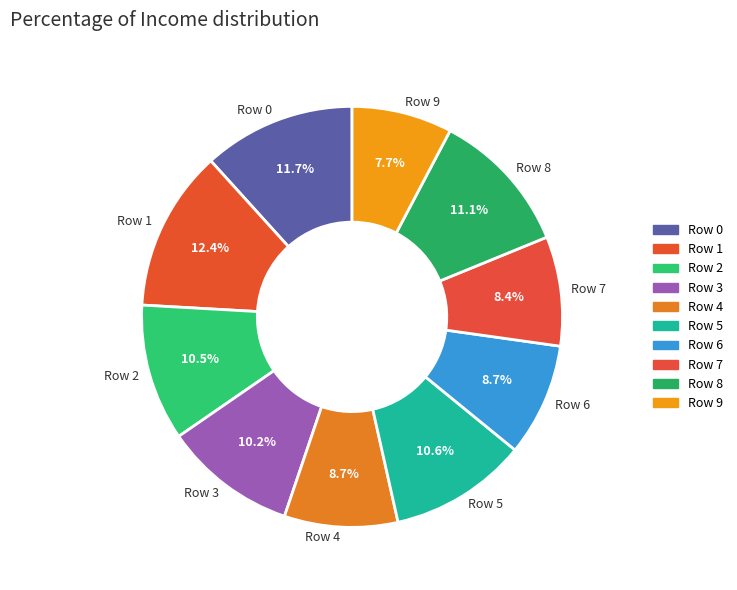

Is the sum of Row 7 and Row 3 greater than half?

No